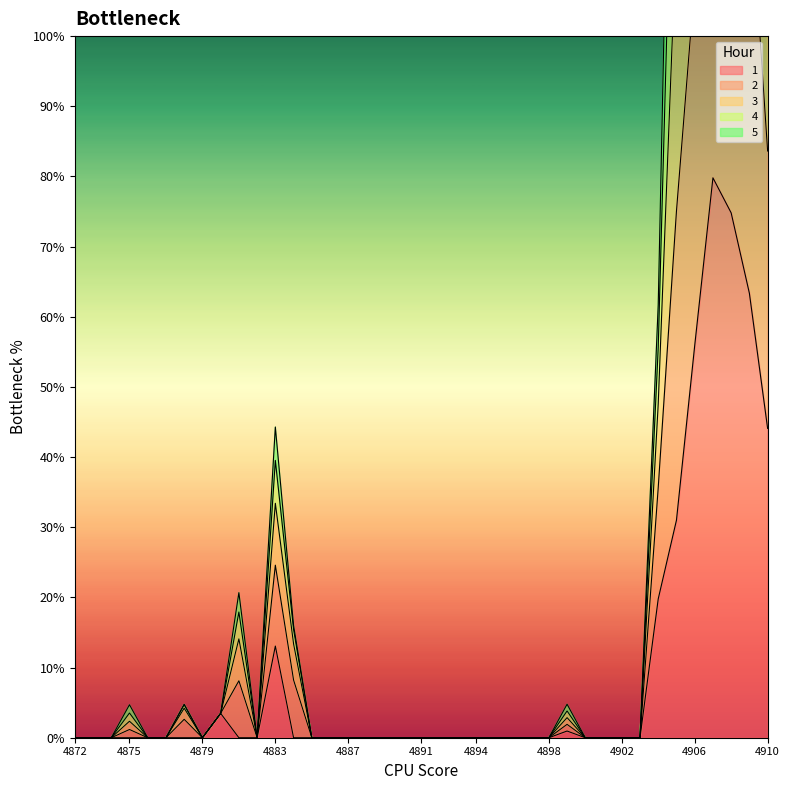

What is the sum of the 4 values at 4906 and 4873?

223.4